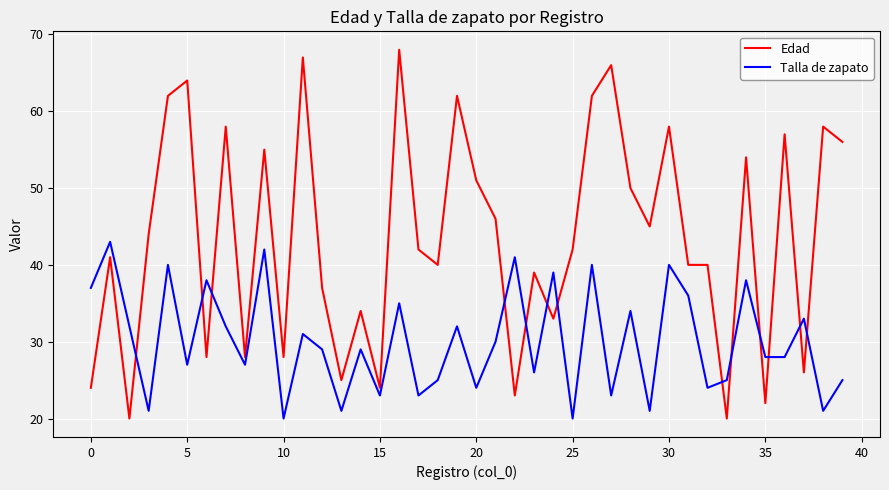

True or false: Talla de zapato and Edad intersect in this chart.

True